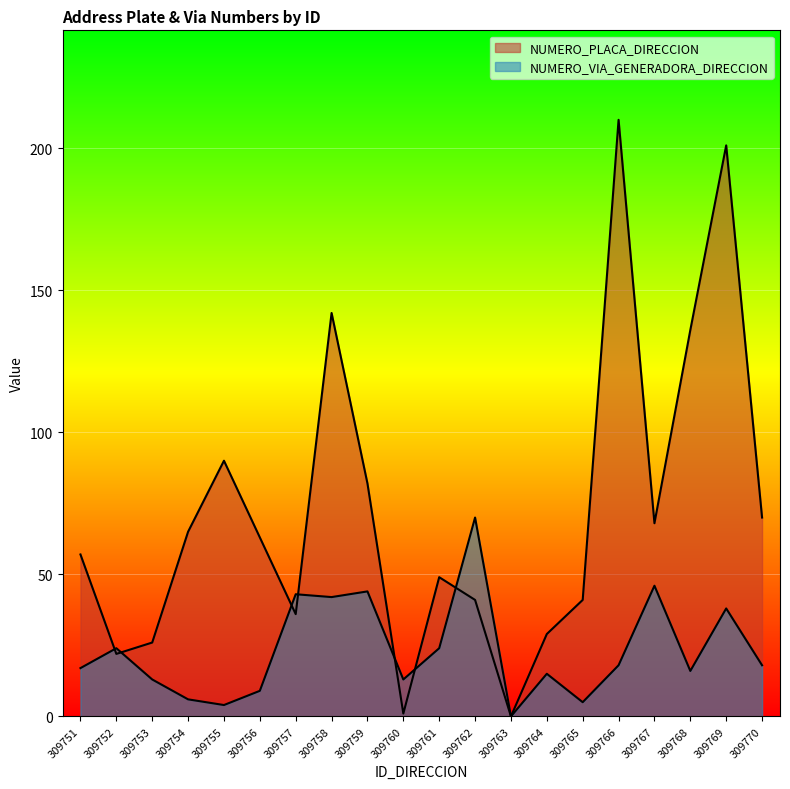

Between which two adjacent categories do NUMERO_PLACA_DIRECCION and NUMERO_VIA_GENERADORA_DIRECCION first intersect?

309751 and 309752